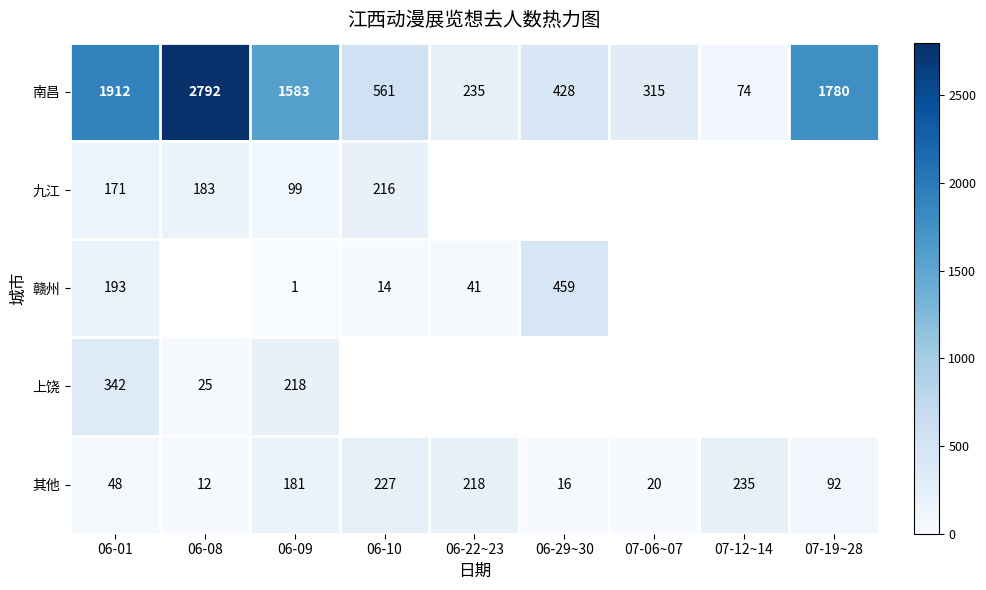

What is the lowest value of the 南昌 series?

74